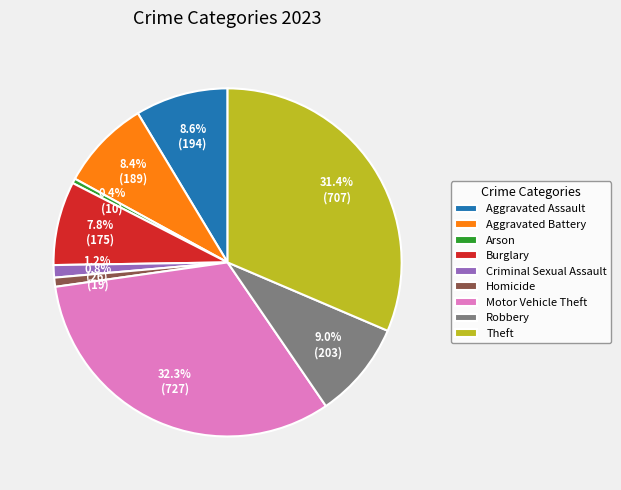

To the nearest percent, what is the average slice percentage?

11%